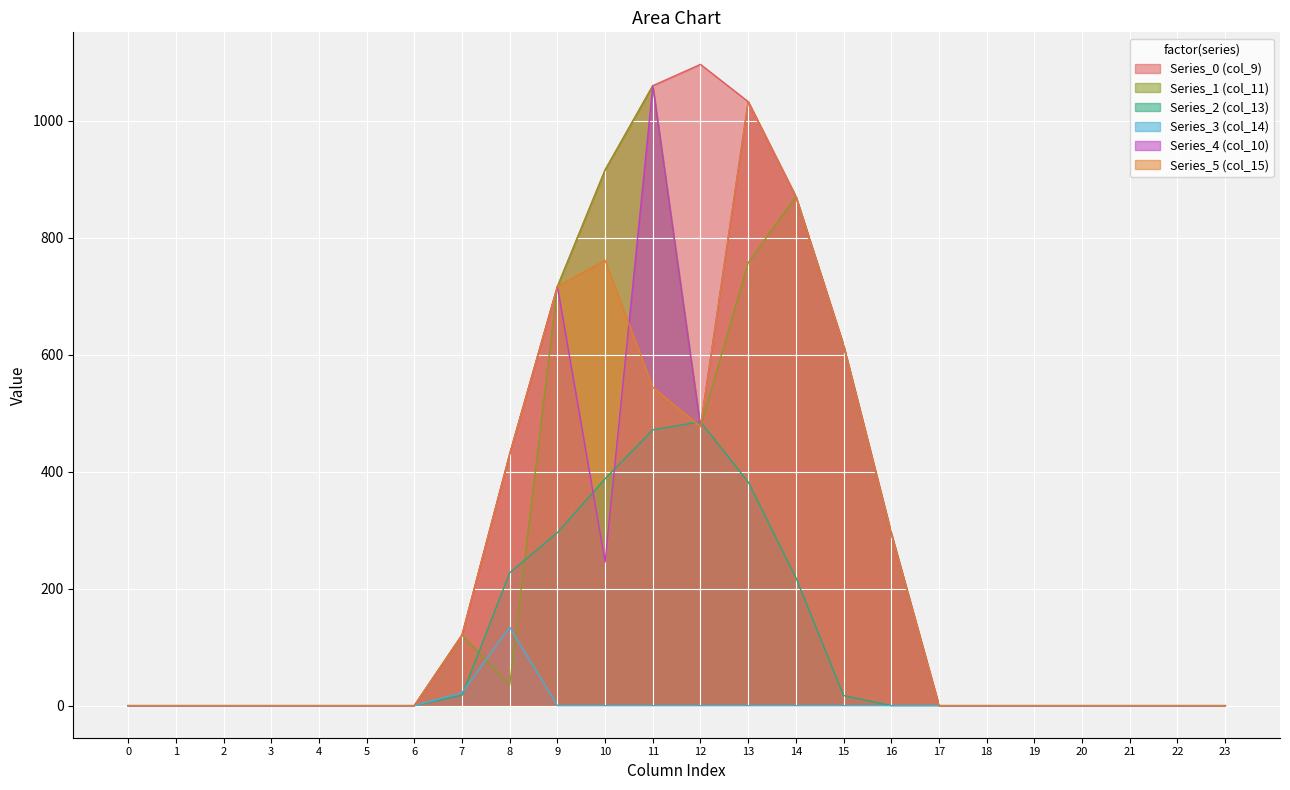

Which series ends up on top after the final intersection of Series_1 (col_11) and Series_2 (col_13)?

Series_1 (col_11)